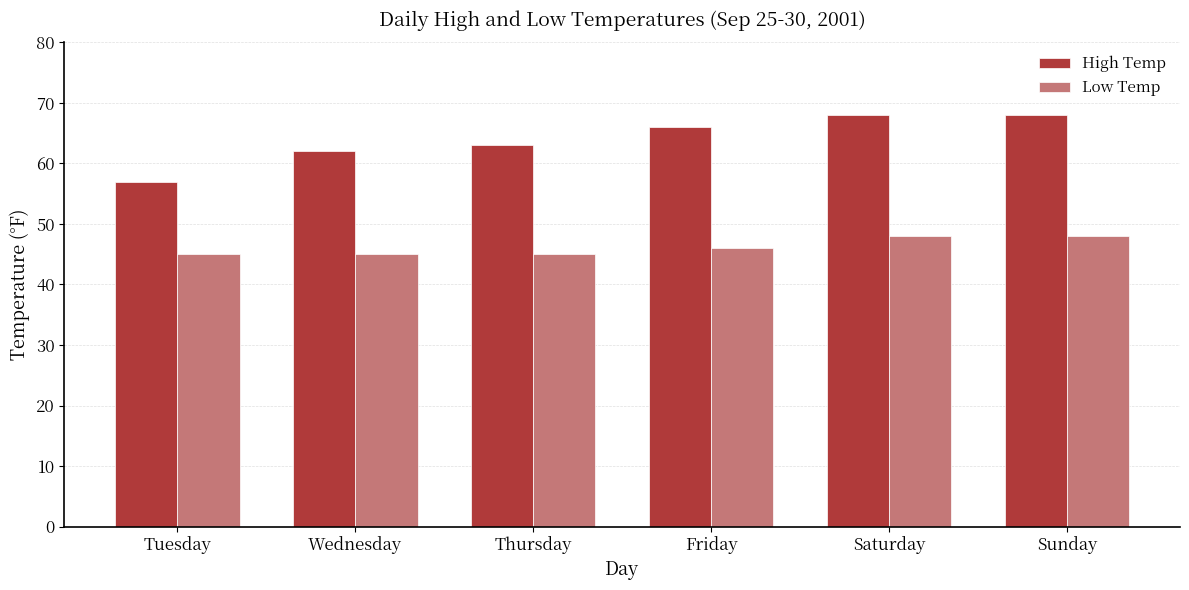

How many values in the High Temp series are below 66?

3